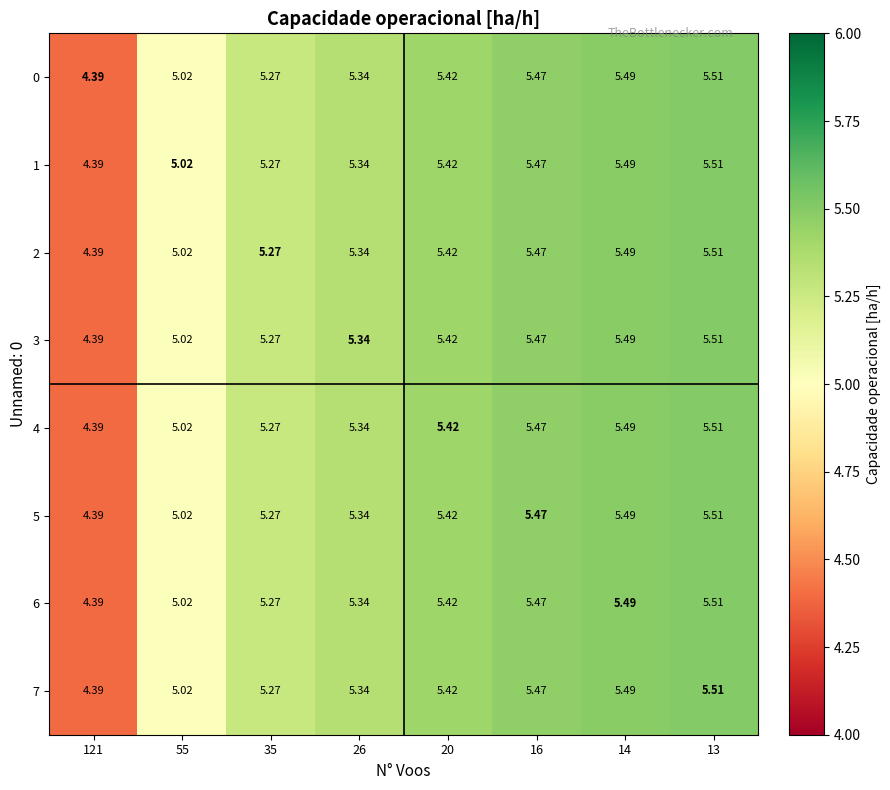

Is the value of 3 at 20 greater than the value of 1 at 55?

Yes